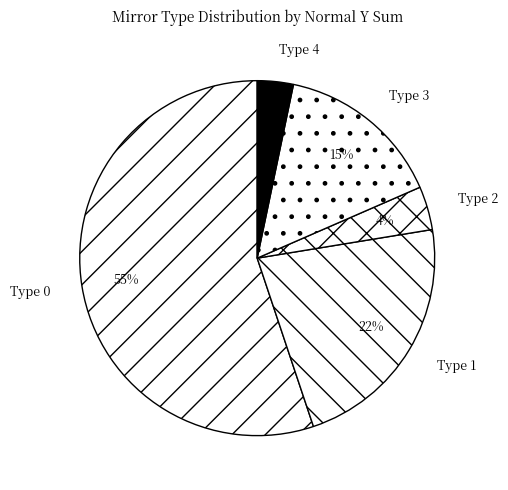

How many segments does this pie chart have?

5